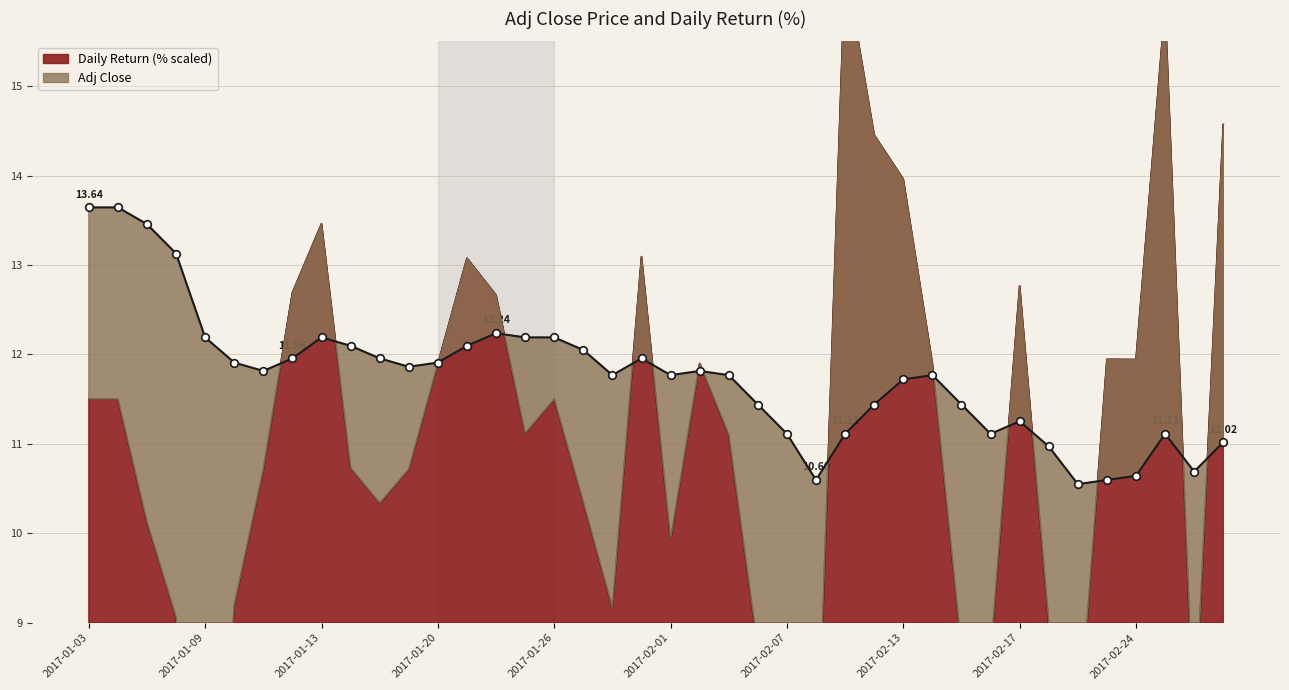

Which series has the largest total across all categories?

Adj Close